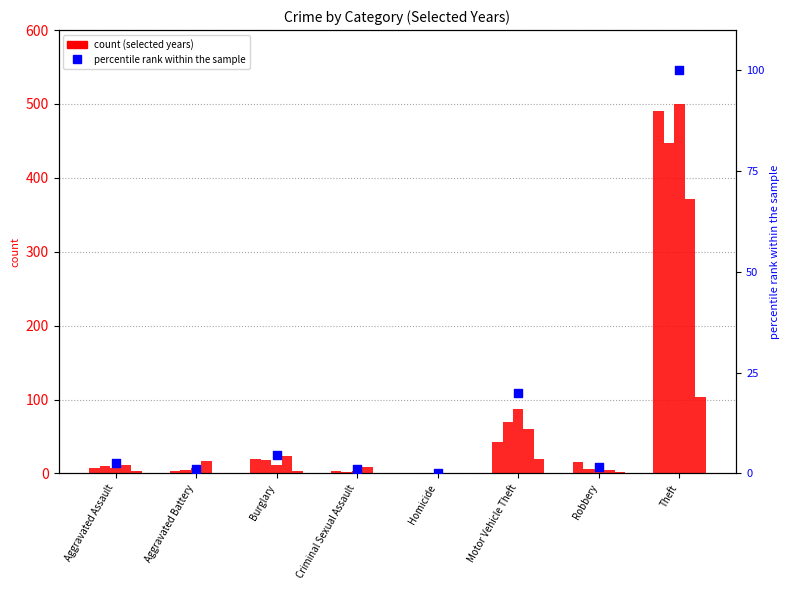

Between Aggravated Assault and Theft, which is larger?

Theft